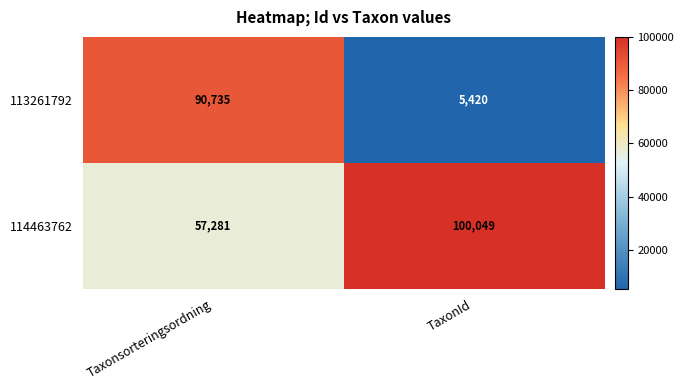

What is the difference between the highest and lowest values at TaxonId?

94629